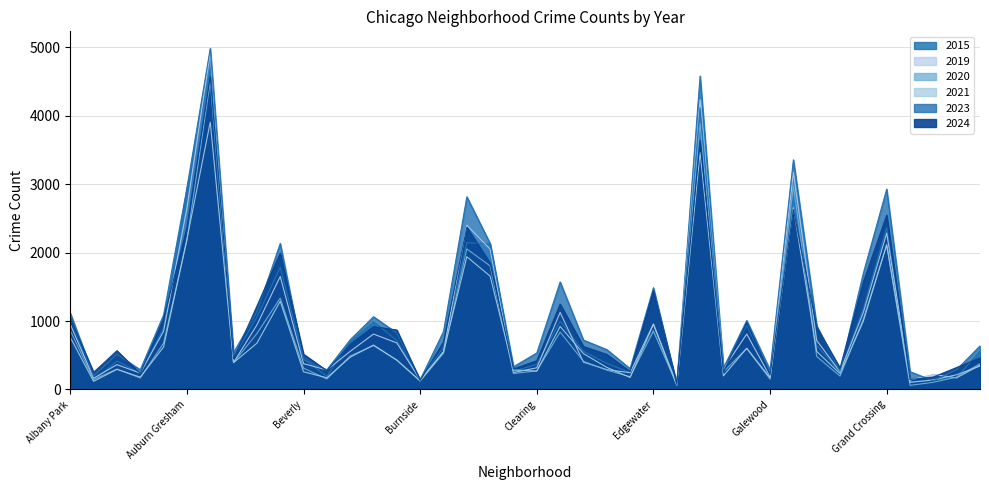

What are all the series names shown in the legend?

2015, 2019, 2020, 2021, 2023, 2024